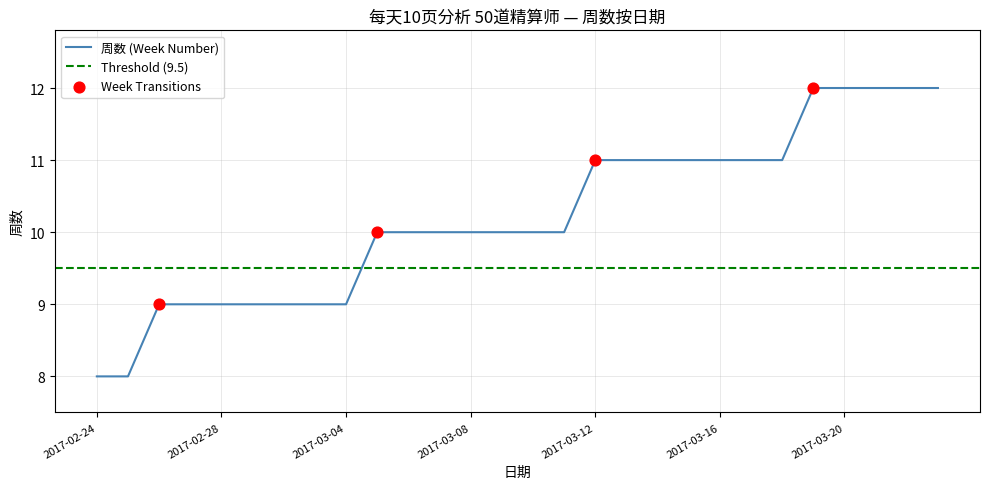

Which has a higher value, 2017-03-18 or 2017-02-25?

2017-03-18